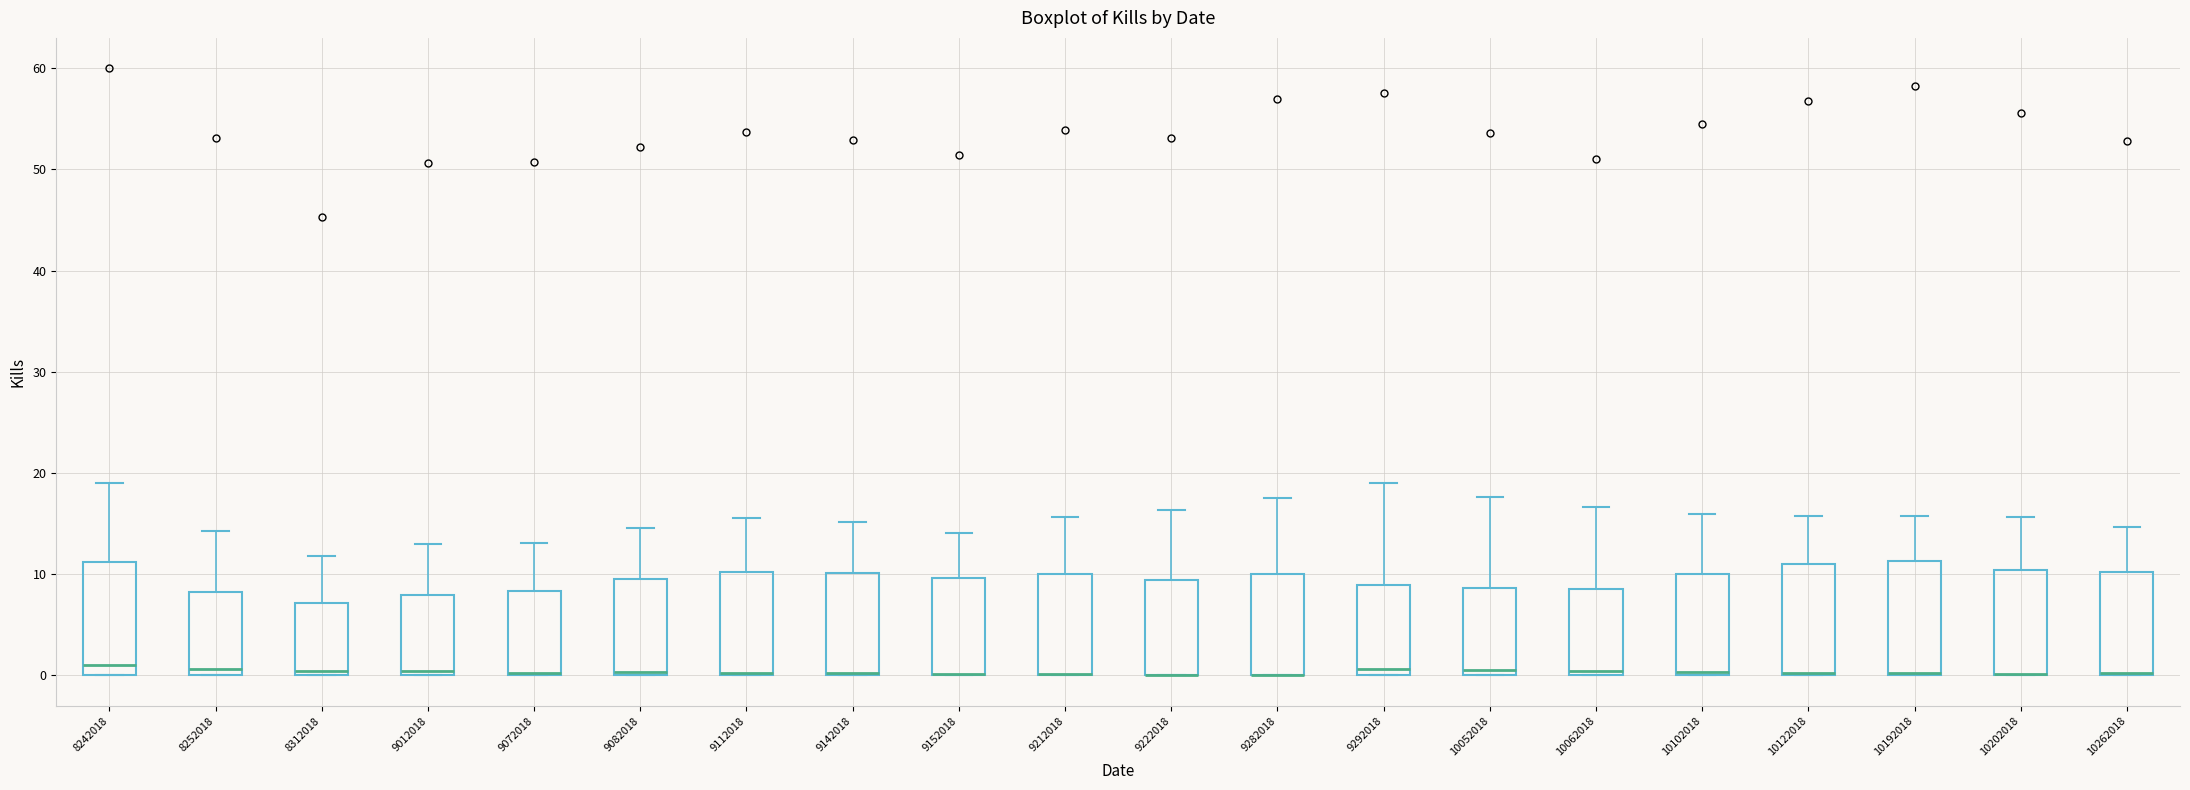

Reading left to right, read every box against the y-axis: the position of its median line, the range the box covers, and the ends of its whiskers. The values are not printed on the chart, so give them approximately, as read against the axis.

8242018: median 1, box 0 to 11, whiskers 0 to 19
8252018: median 1, box 0 to 8, whiskers 0 to 14
8312018: median 0 (just above the box's lower edge), box 0 to 7, whiskers 0 to 12
9012018: median 0 (just above the box's lower edge), box 0 to 8, whiskers 0 to 13
9072018: median 0, box 0 to 8, whiskers 0 to 13
9082018: median 0 (just above the box's lower edge), box 0 to 10, whiskers 0 to 15
9112018: median 0, box 0 to 10, whiskers 0 to 16
9142018: median 0 (drawn on the box's lower edge), box 0 to 10, whiskers 0 to 15
9152018: median 0 (drawn on the box's lower edge), box 0 to 10, whiskers 0 to 14
9212018: median 0 (drawn on the box's lower edge), box 0 to 10, whiskers 0 to 16
9222018: median 0 (drawn on the box's lower edge), box 0 to 9, whiskers 0 to 16
9282018: median 0 (drawn on the box's lower edge), box 0 to 10, whiskers 0 to 18
9292018: median 1, box 0 to 9, whiskers 0 to 19
10052018: median 1, box 0 to 9, whiskers 0 to 18
10062018: median 0 (just above the box's lower edge), box 0 to 9, whiskers 0 to 17
10102018: median 0 (just above the box's lower edge), box 0 to 10, whiskers 0 to 16
10122018: median 0, box 0 to 11, whiskers 0 to 16
10192018: median 0 (drawn on the box's lower edge), box 0 to 11, whiskers 0 to 16
10202018: median 0 (drawn on the box's lower edge), box 0 to 10, whiskers 0 to 16
10262018: median 0 (drawn on the box's lower edge), box 0 to 10, whiskers 0 to 15